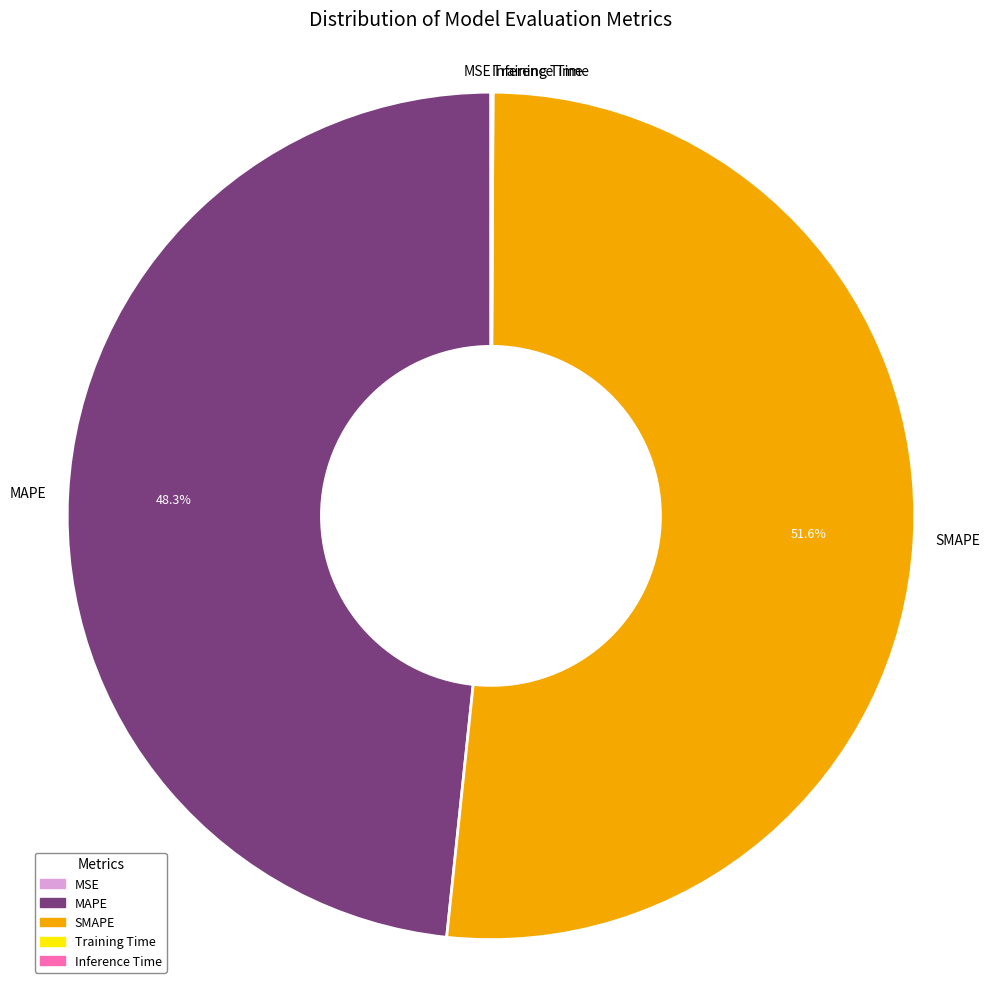

Combined, do SMAPE and MAPE account for over 50%?

Yes